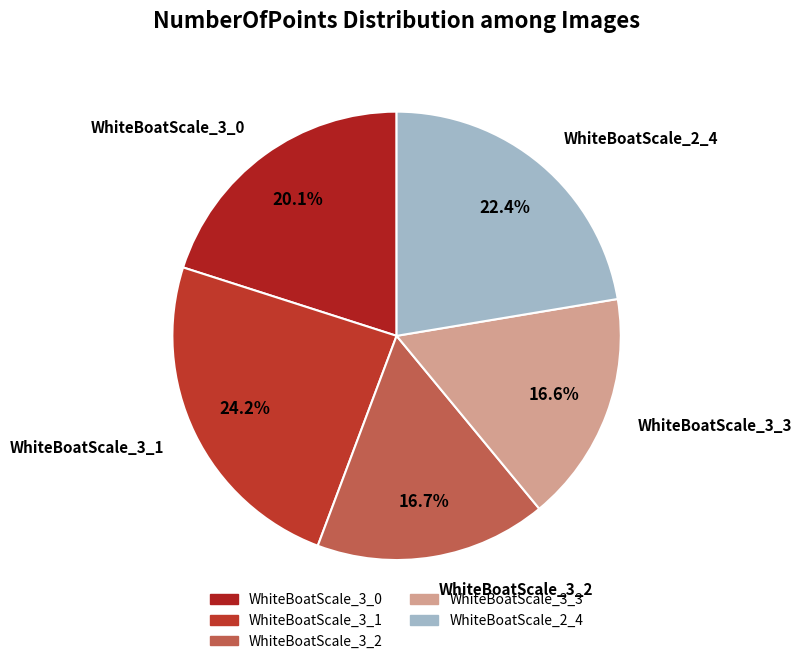

What is the ratio of the value at WhiteBoatScale_2_4 to the value at WhiteBoatScale_3_0?

1.1